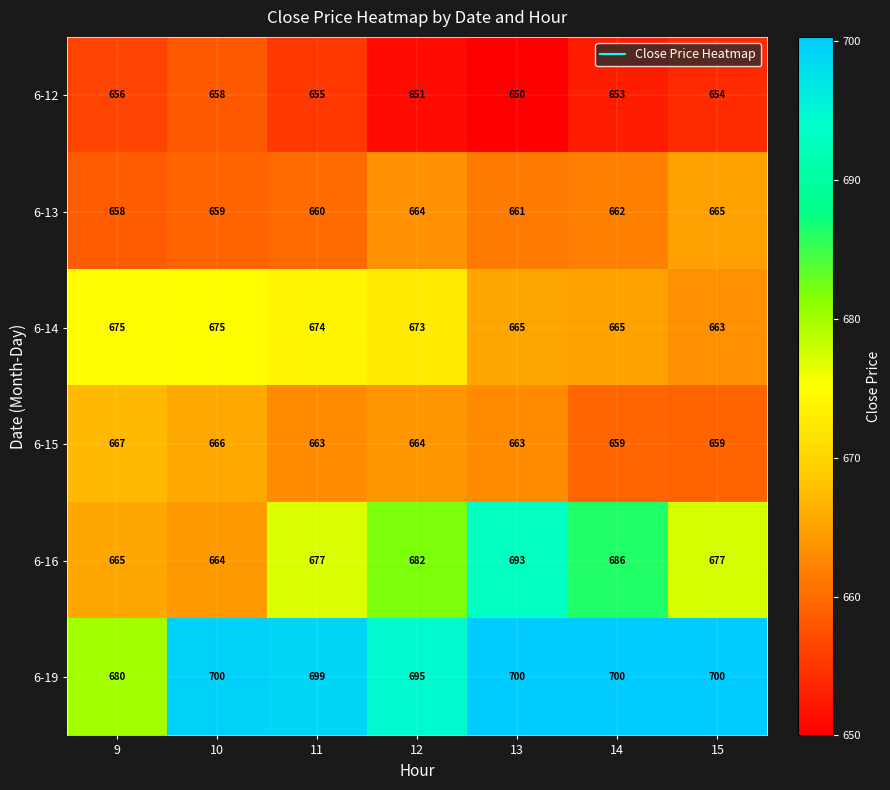

What is the total value across all series at 9?

4001